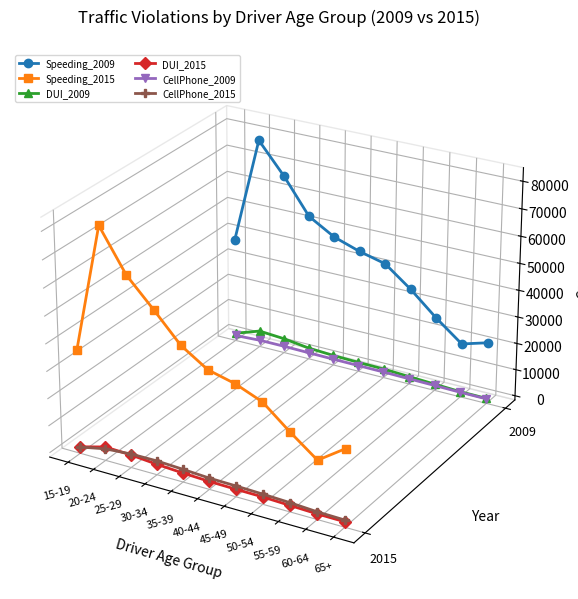

In Speeding_2009, how many points are lower than both neighbors (excluding endpoints)?

1